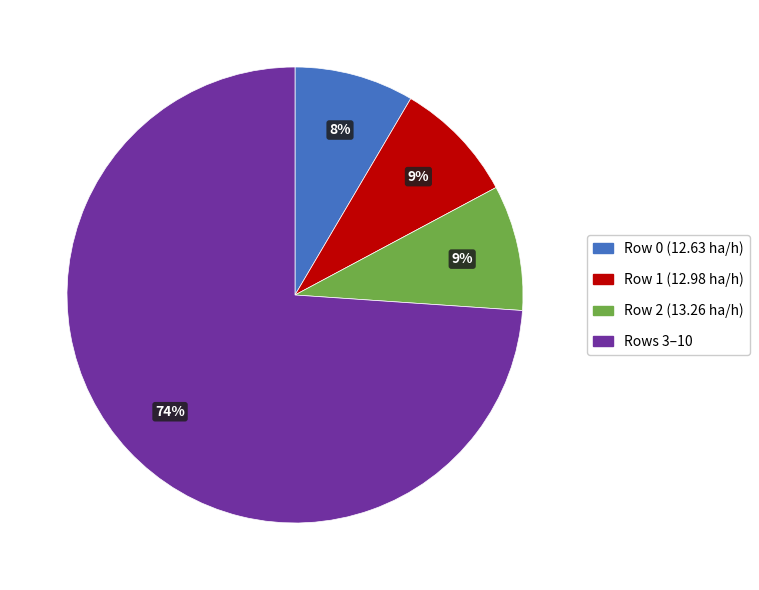

To the nearest percent, what percentage of the pie is Rows 3–10?

74%